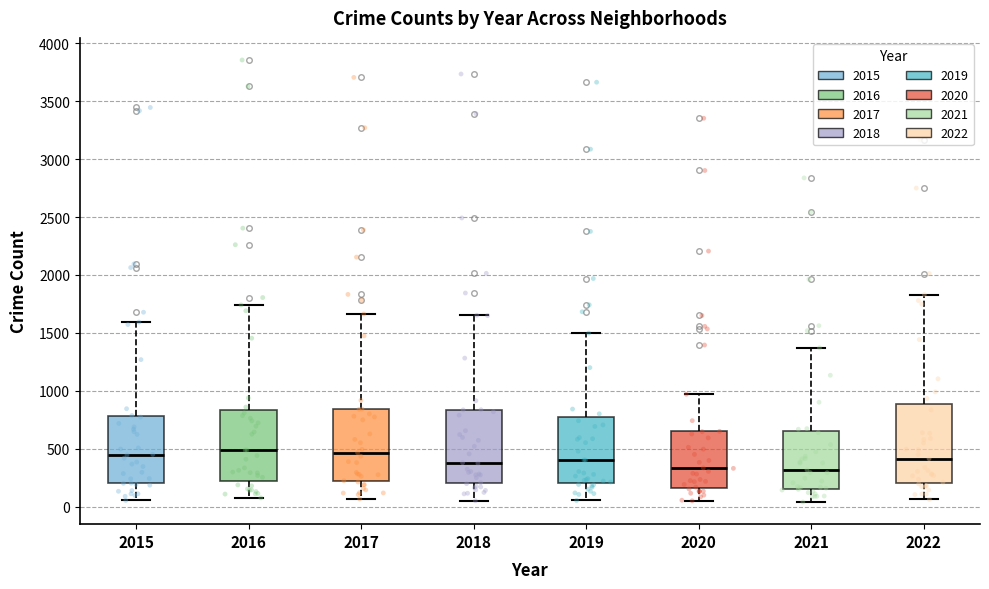

Where does the upper whisker of the box at x = 2022 end on the y-axis? The values are not printed on the chart, so give them approximately, as read against the axis.

1850